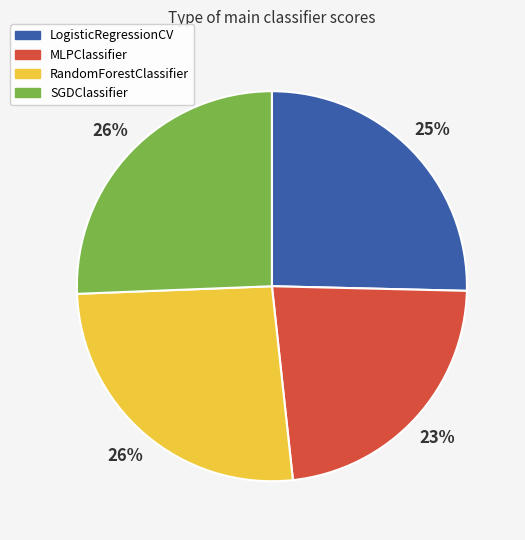

What percentage is the MLPClassifier slice, to the nearest percent?

23%